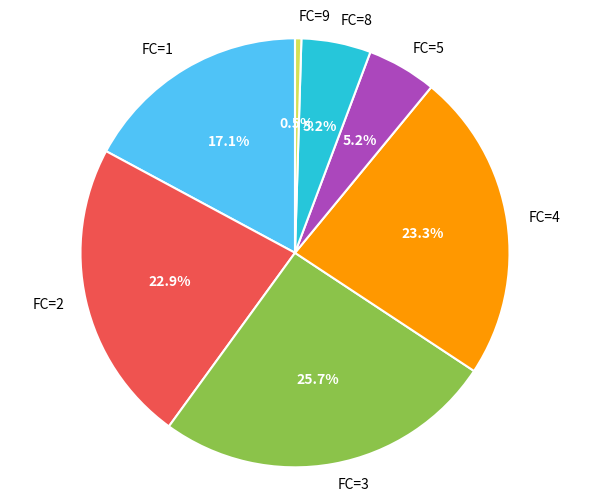

Which slice is the smallest?

FC=9